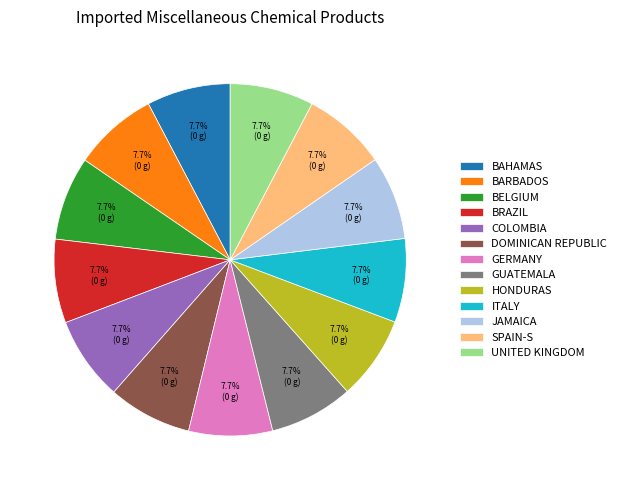

What percentage is NOT represented by HONDURAS?

92.3%